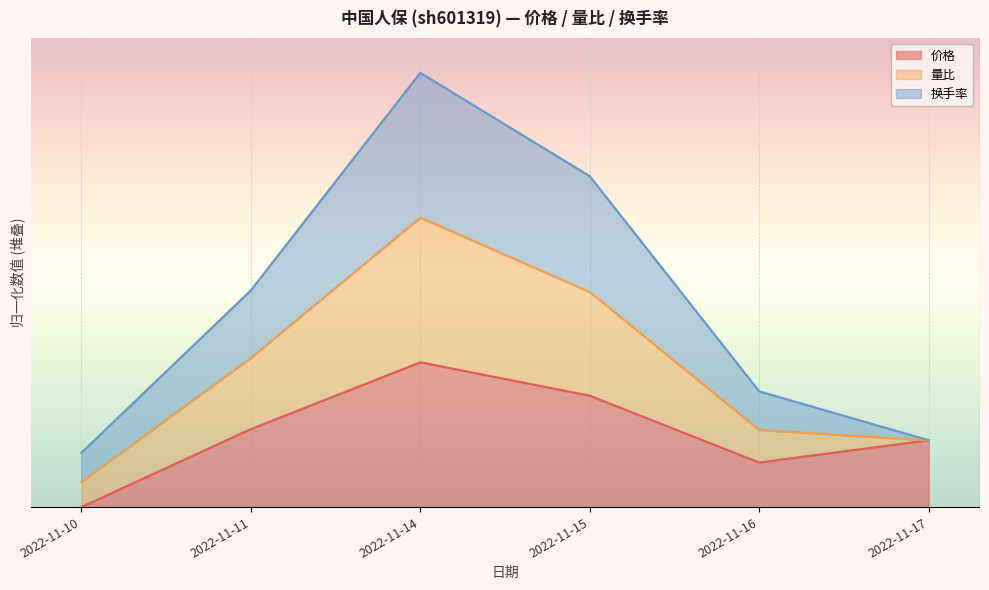

What is the value of the 量比 point at the 3rd from the left?

3.0